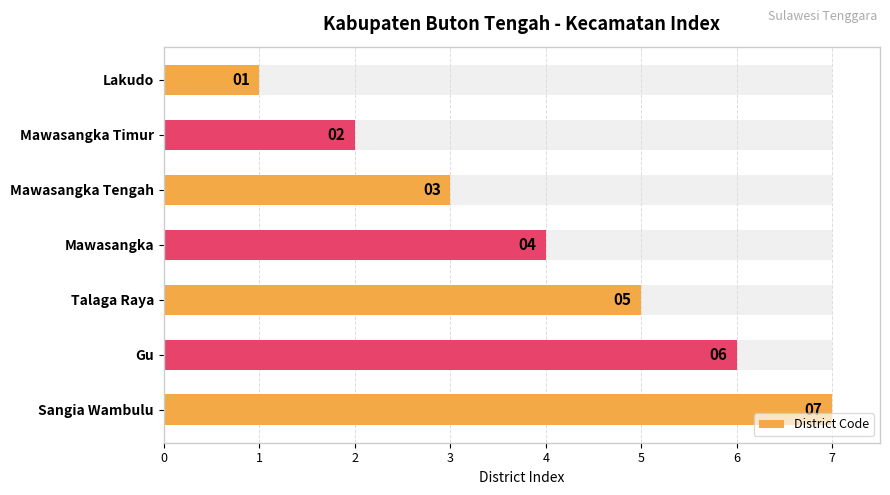

What is the minimum value shown in the chart?

1